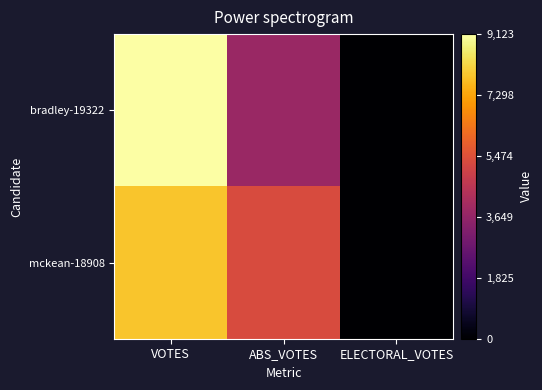

Which series has the largest total across all categories?

mckean-18908